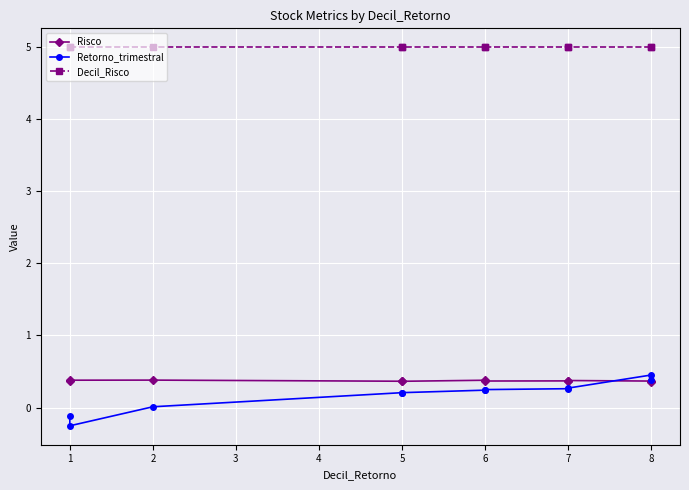

Between 8 and 6, which is larger?

6